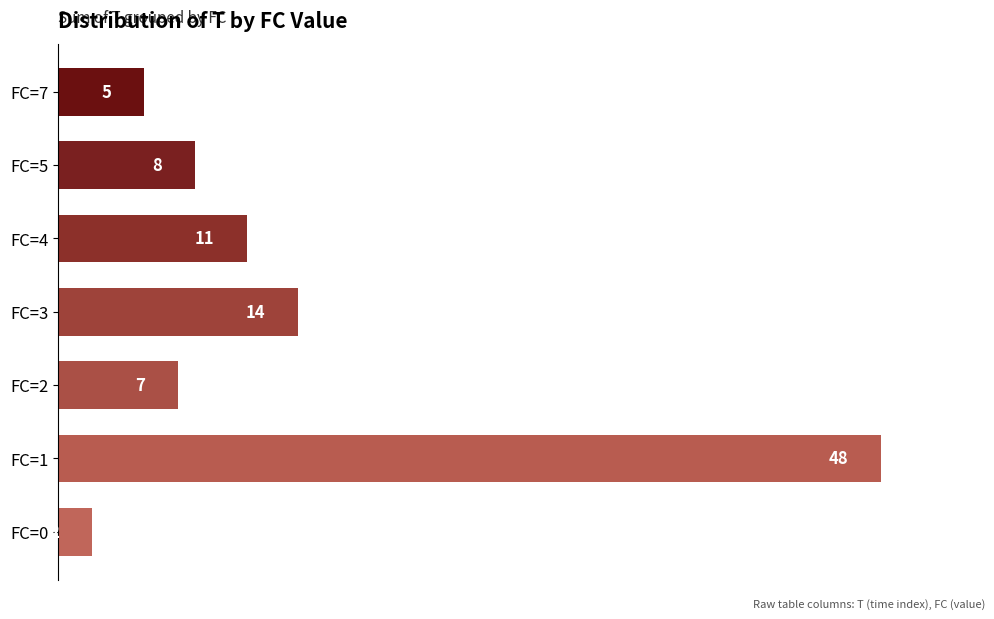

What is the ratio of the value at FC=4 to the value at FC=7?

2.2